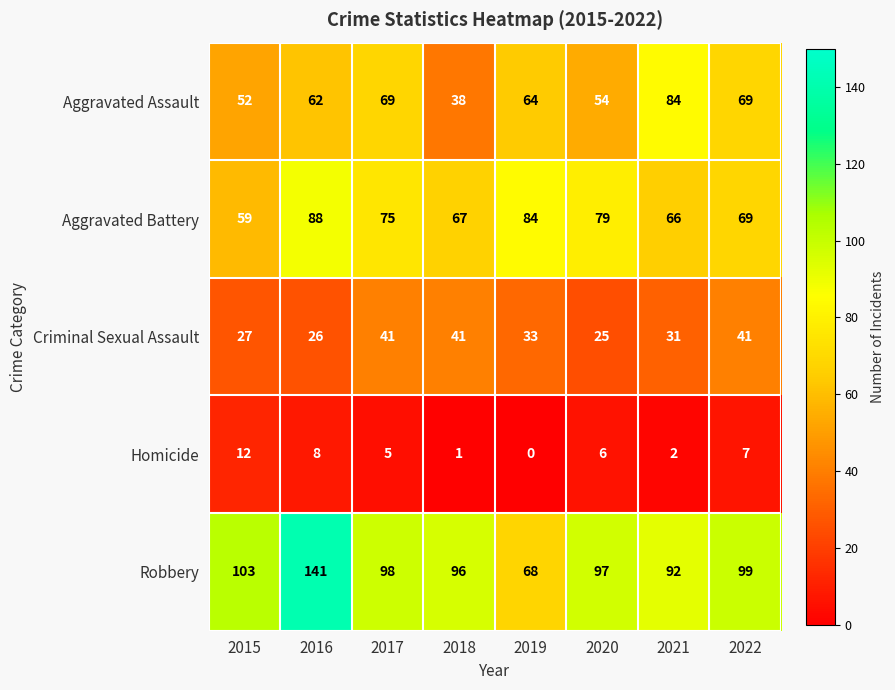

Is the value of Aggravated Battery at 2020 greater than the value of Homicide at 2018?

Yes